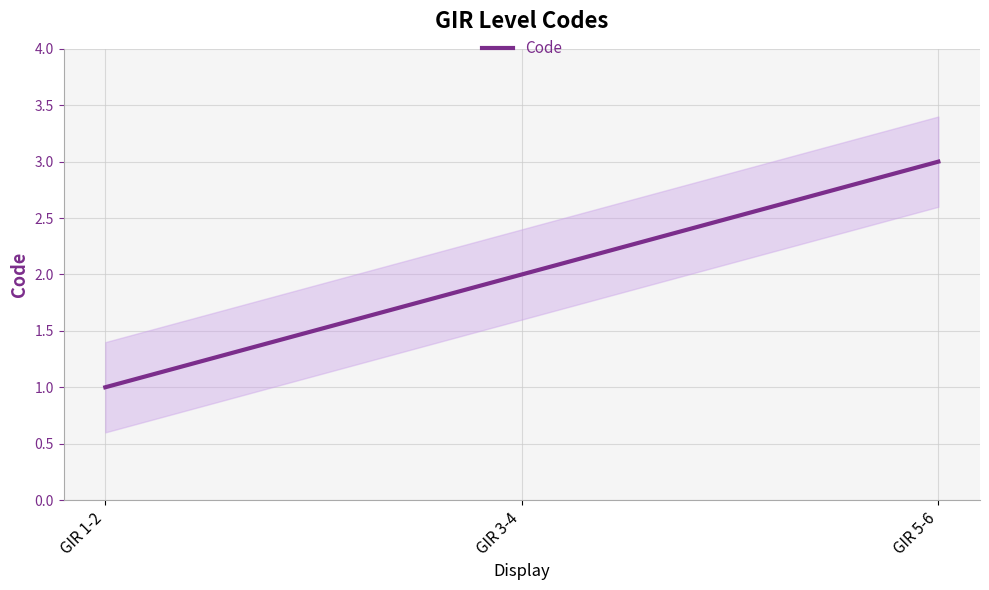

At which label is the value closest to 2?

GIR 3-4